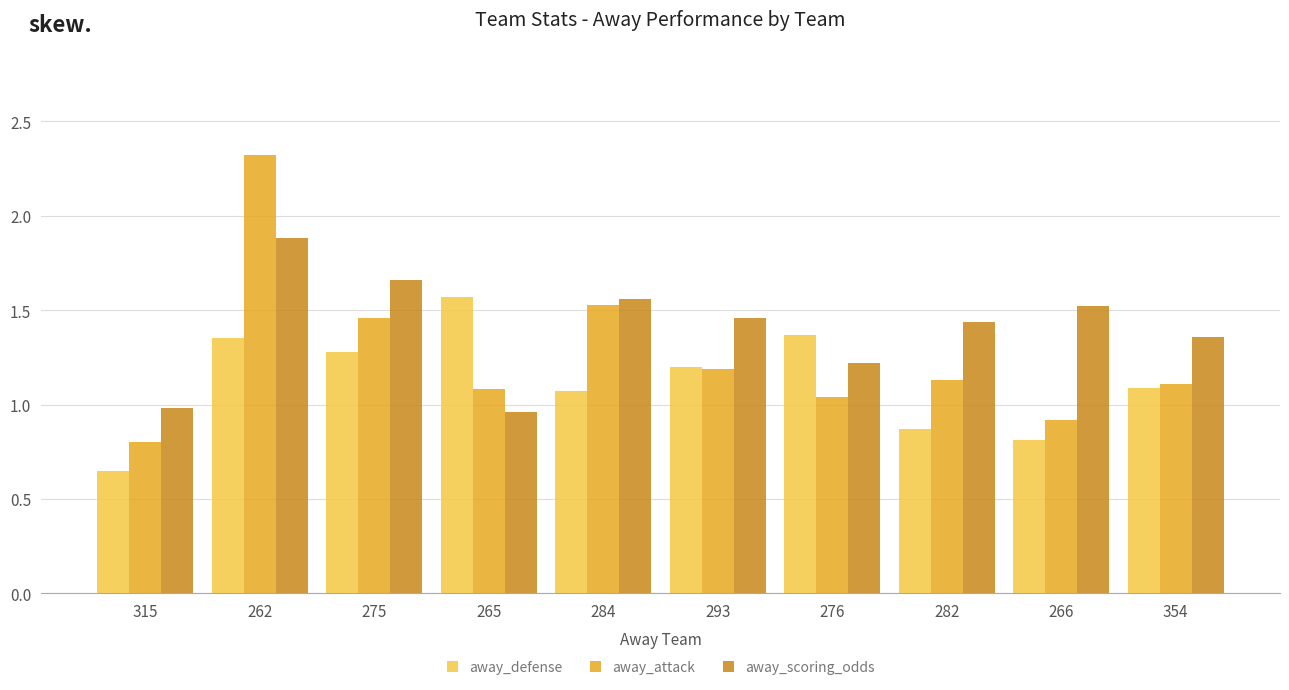

What are all the series names shown in the legend?

away_defense, away_attack, away_scoring_odds